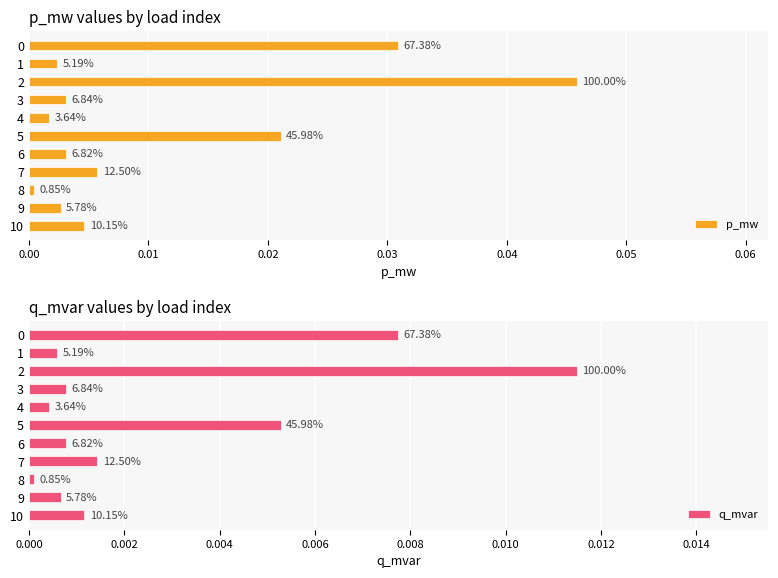

Does the chart contain stacked bars?

No